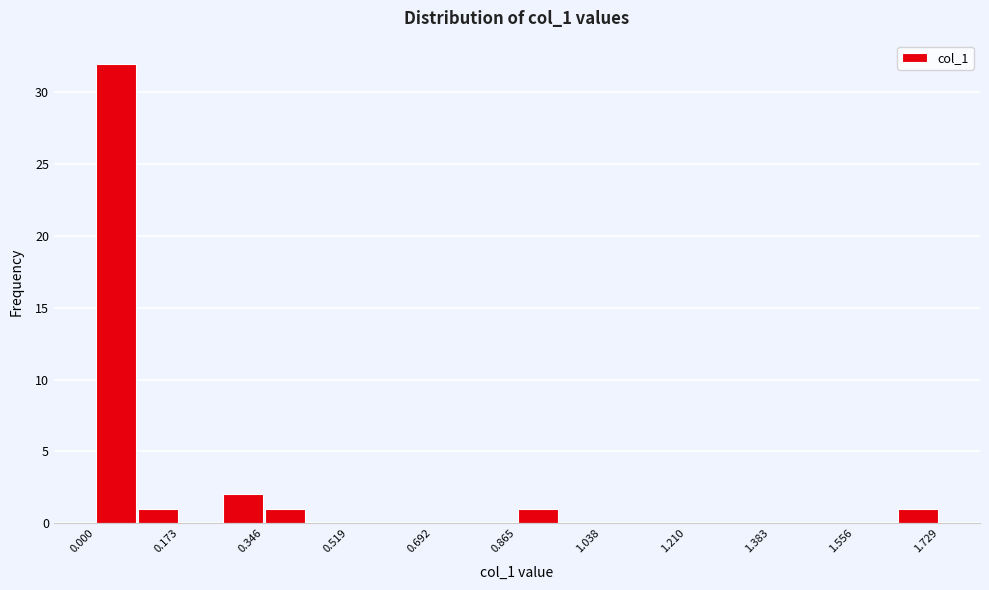

Over which range of the x-axis is the bar tallest?

0.00 to 0.08